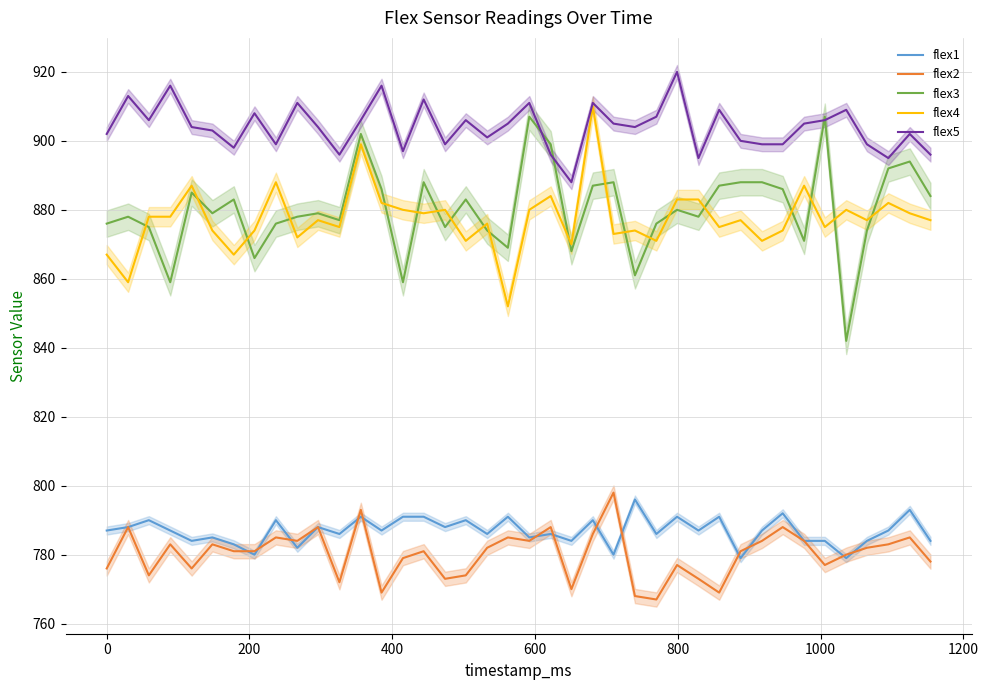

True or false: flex2 and flex4 cross at least once.

False